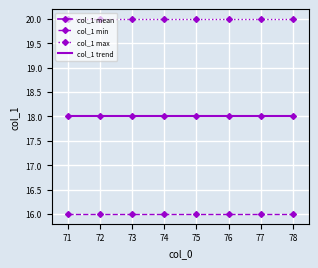

What is the spread (max minus min) of values at 74?

4